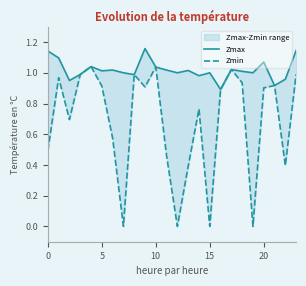

At which label is Zmin closest to 0?

7